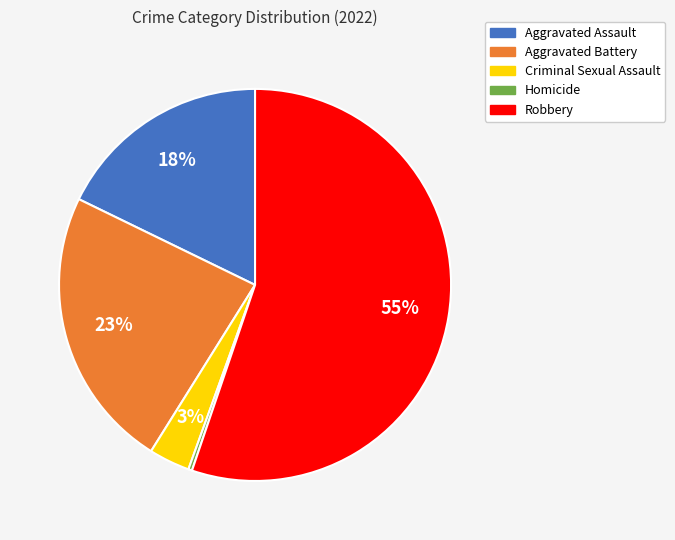

What is the ratio of the value at Criminal Sexual Assault to the value at Aggravated Assault?

0.2